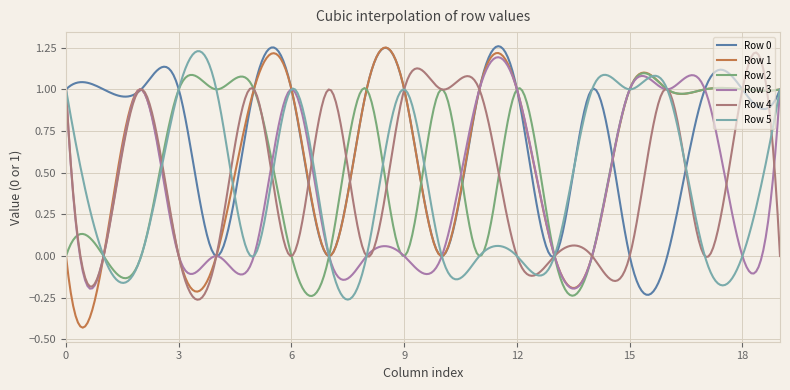

Which series has the largest range (max minus min)?

Row 1